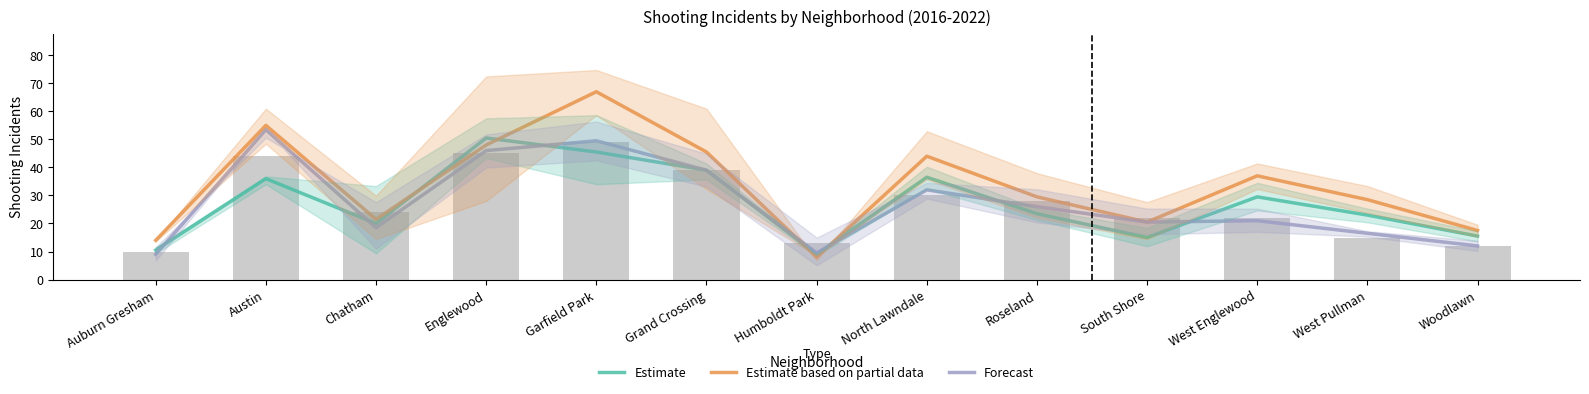

How many series are shown in this chart?

3